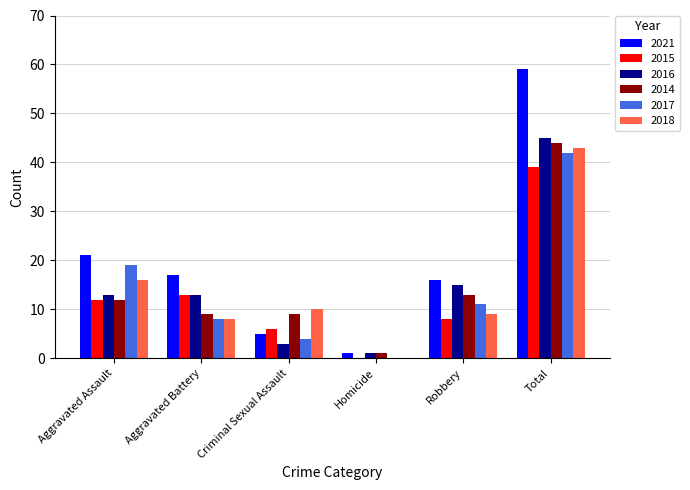

At which category is the sum across all series the highest?

Total